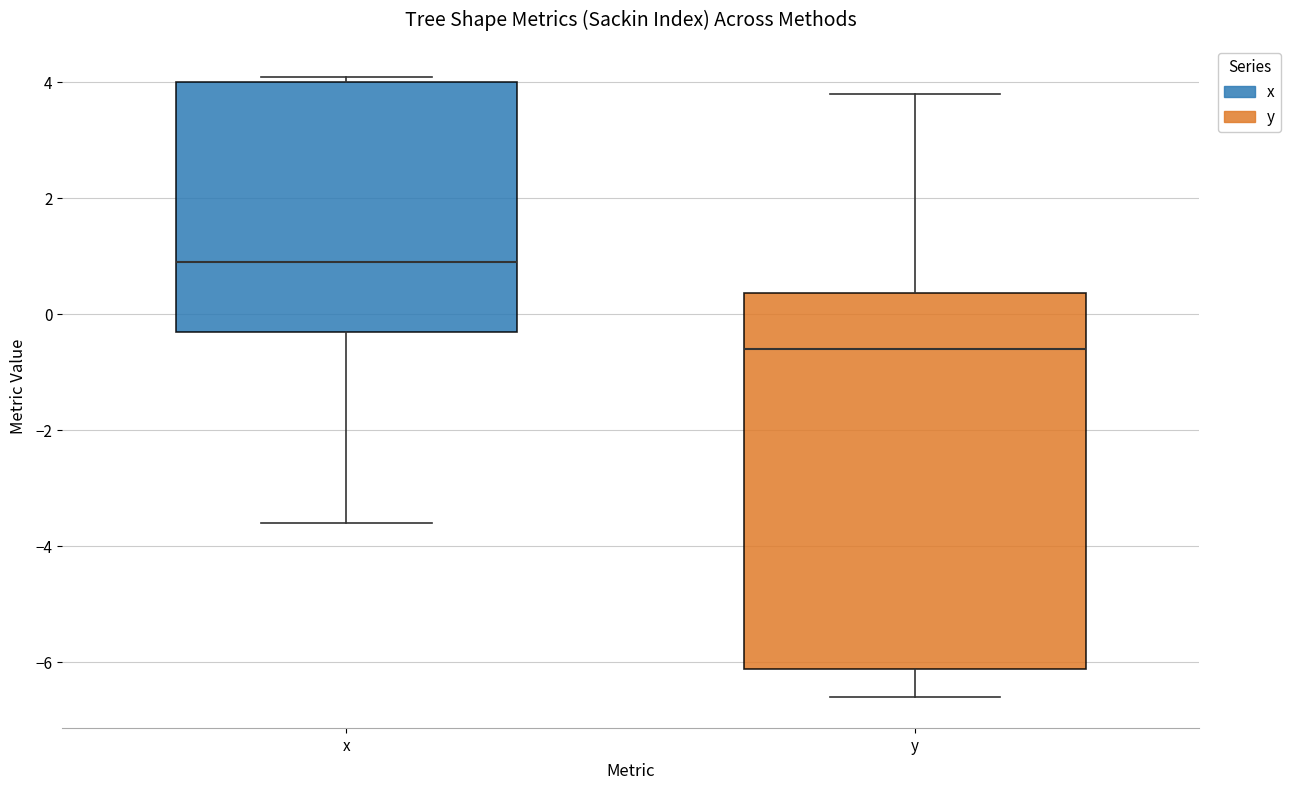

Reading left to right, transcribe this box plot: for each box, give where its median line is, the range the box spans, and where its two whiskers end, as read against the y-axis. The values are not printed on the chart, so give them approximately, as read against the axis.

x: median 1.0, box -0.2 to 4.0, whiskers -3.6 to 4.2
y: median -0.6, box -6.2 to 0.4, whiskers -6.6 to 3.8